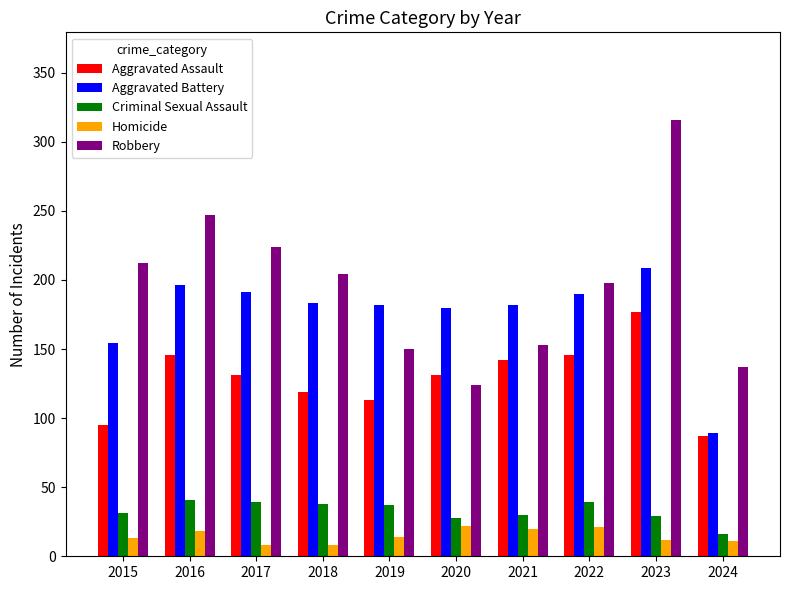

What is the minimum value for Homicide?

8